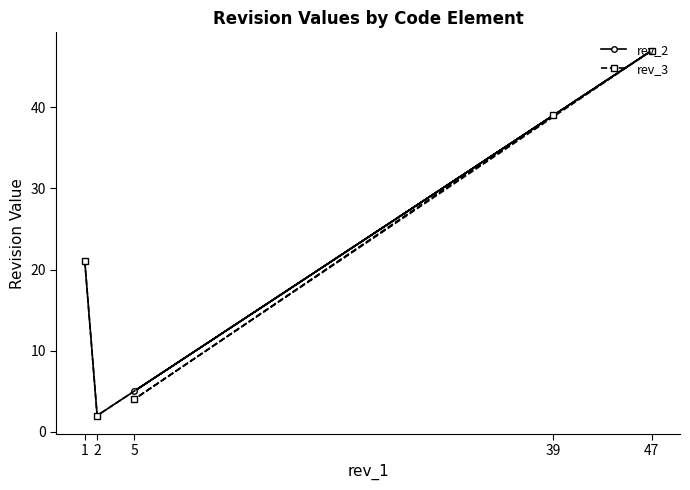

True or false: rev_3 has a value of 6 at 5.

False